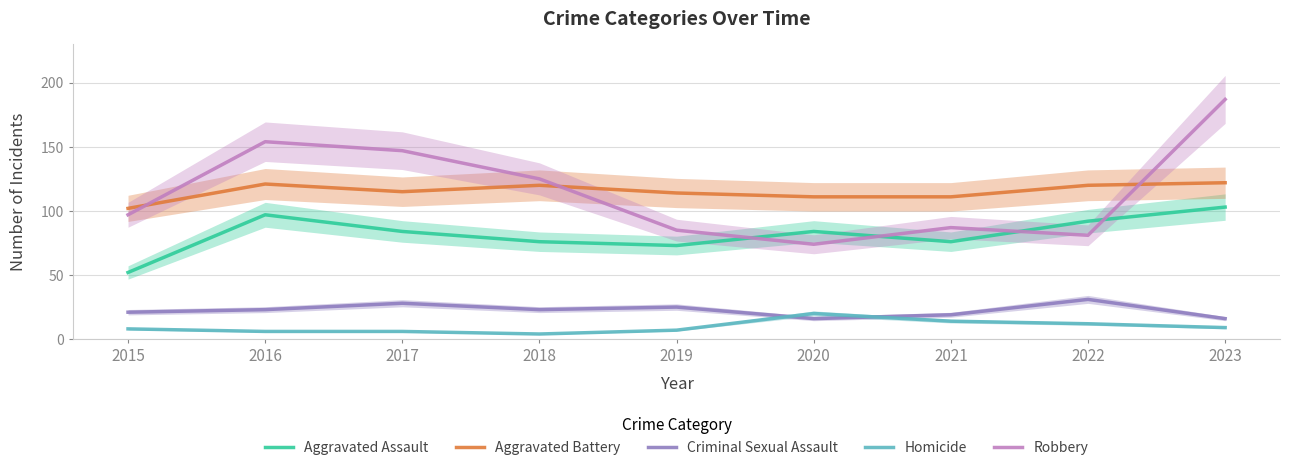

How many data points in Criminal Sexual Assault are less than 23?

4